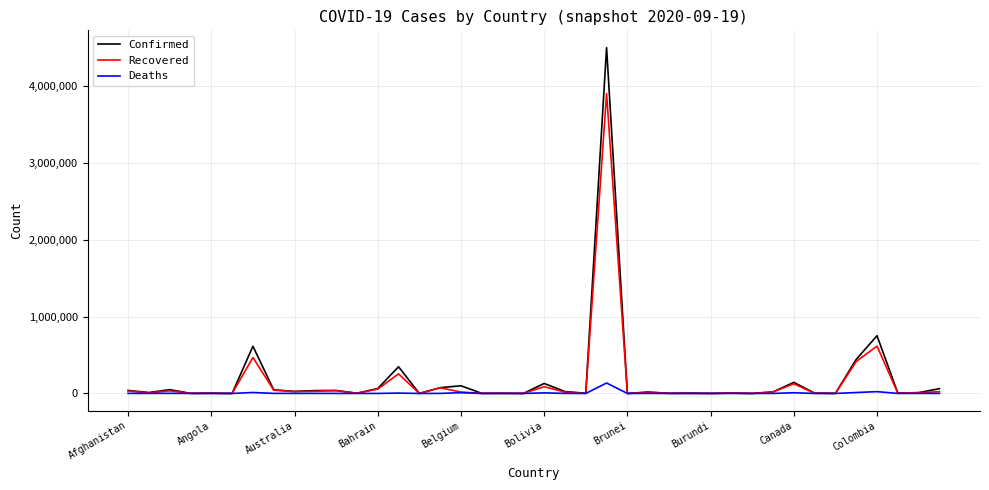

List the series in order of their peak value, lowest first.

Deaths, Recovered, Confirmed